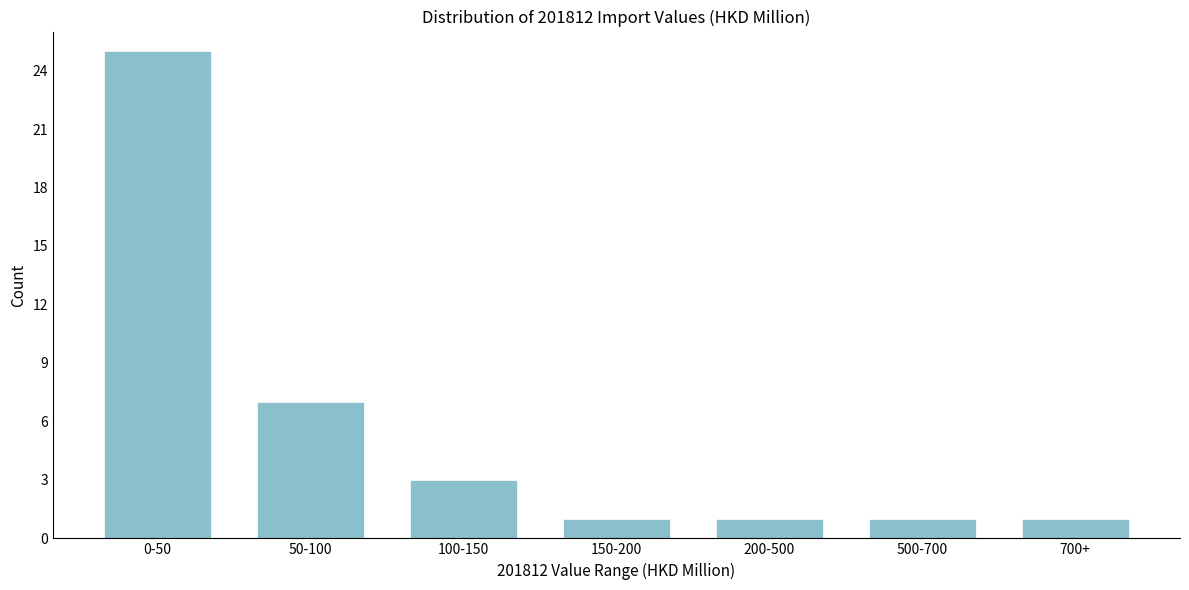

Reading left to right, extract all data points from this chart.

0-50=25	50-100=7	100-150=3	150-200=1	200-500=1	500-700=1	700+=1